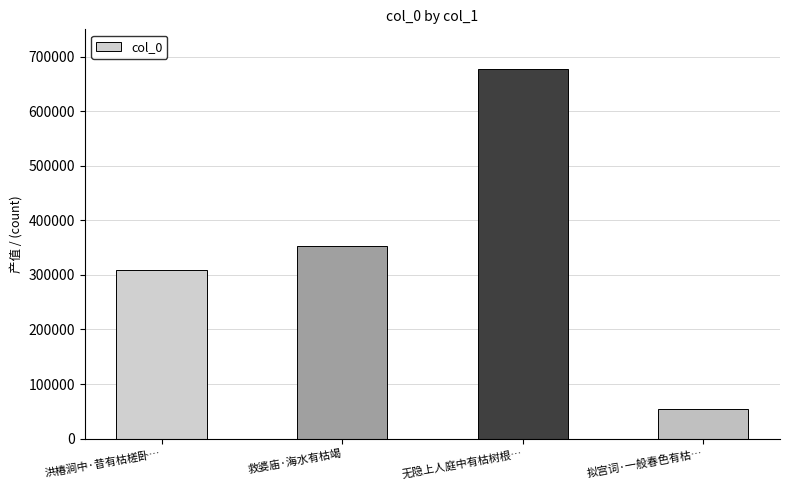

The value at 洪椿涧中·昔有枯槎卧… is 308297. True or false?

True